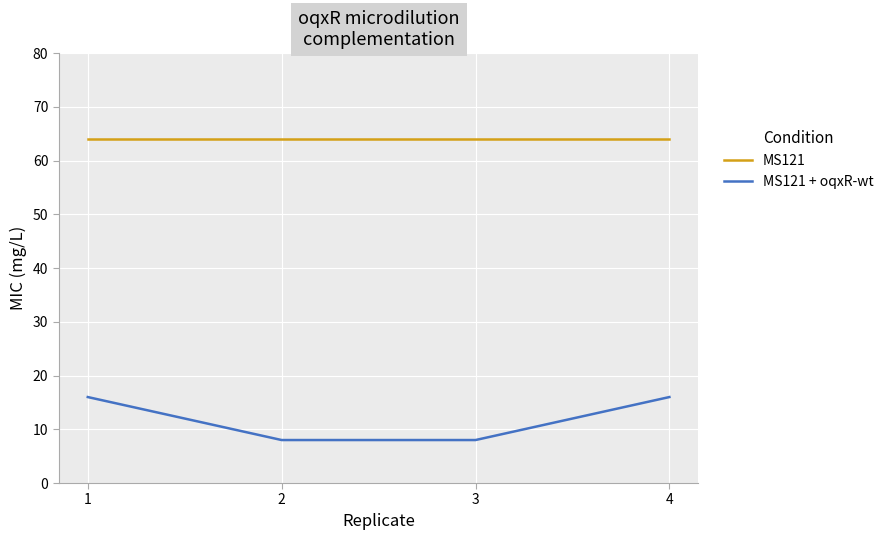

Which series changed the most between 1 and 2?

MS121 + oqxR-wt